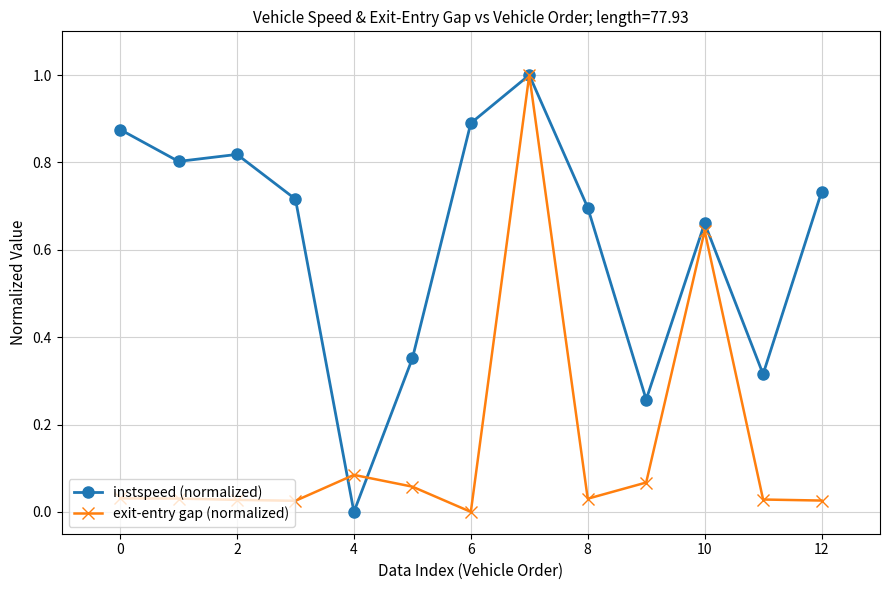

List the series in order of their overall mean, highest first.

instspeed (normalized), exit-entry gap (normalized)